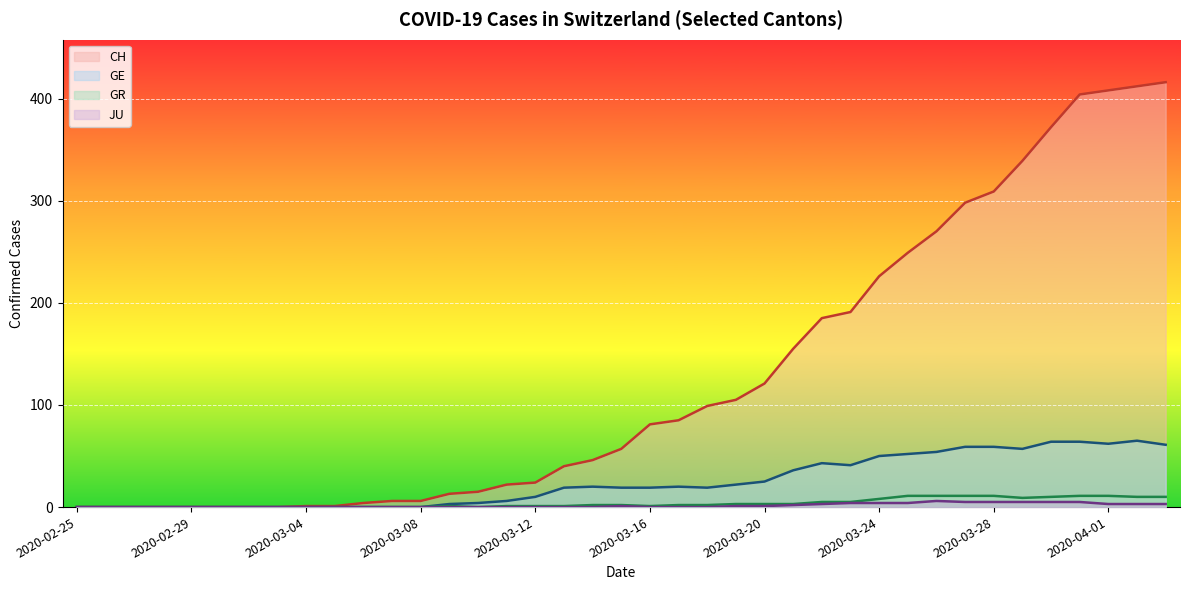

Which series has the largest total across all categories?

CH